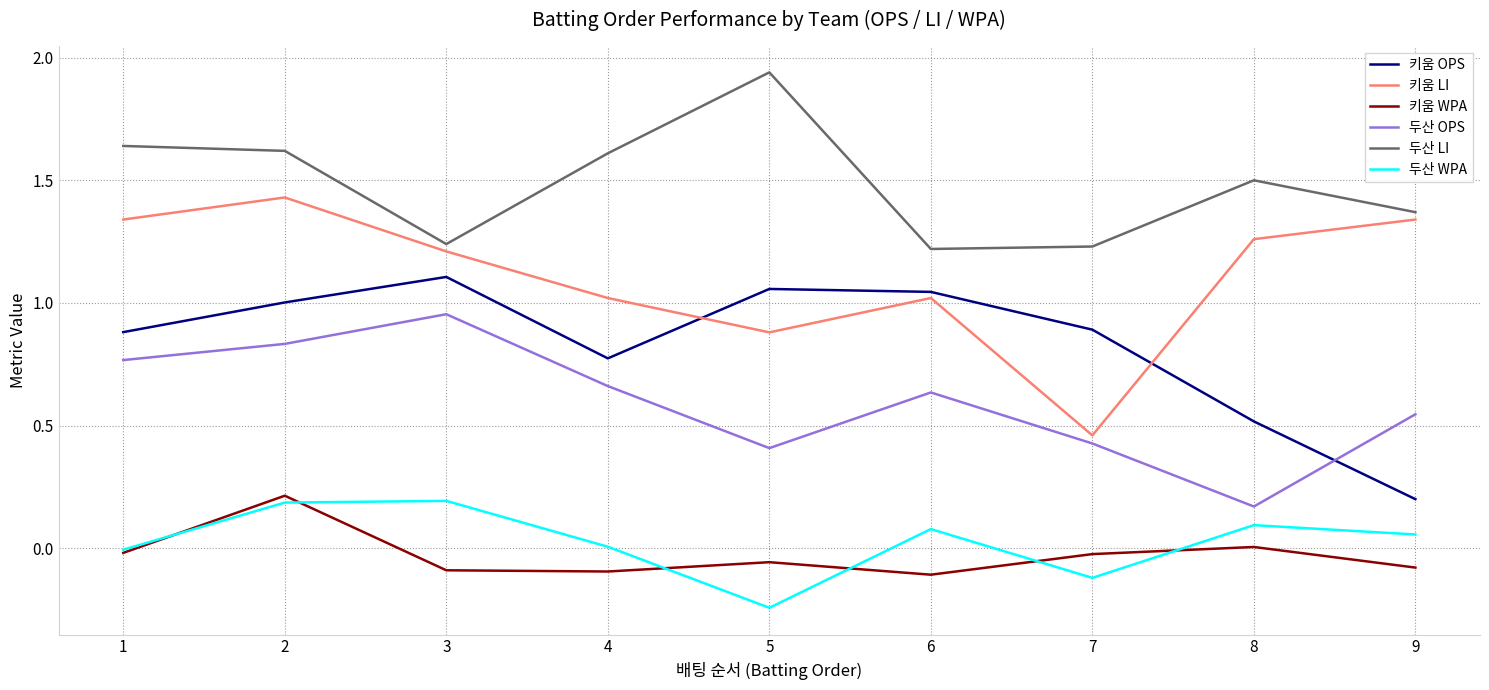

How many lines are shown in the chart?

6